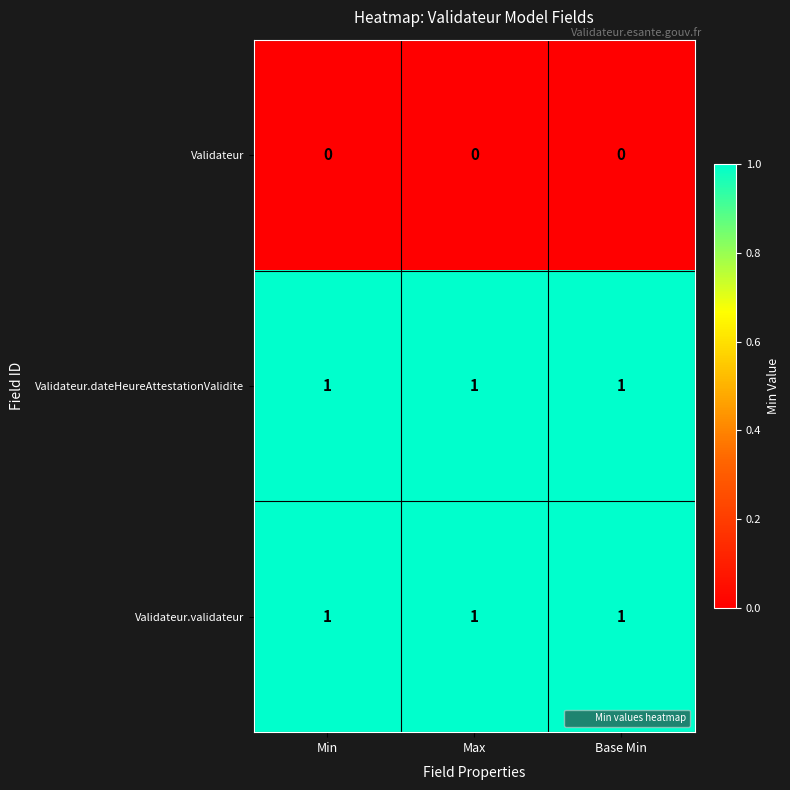

What is the difference between the highest and lowest values at Min?

1